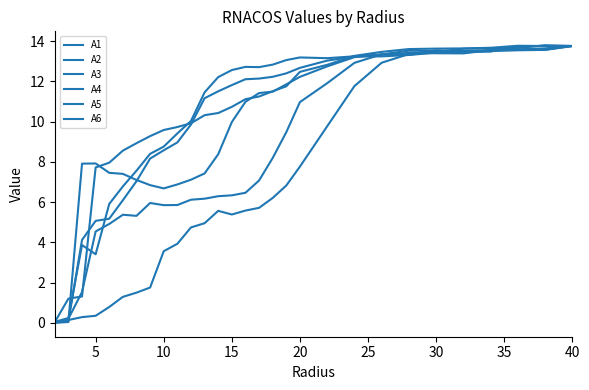

What is the sum of all A4 values?

293.6